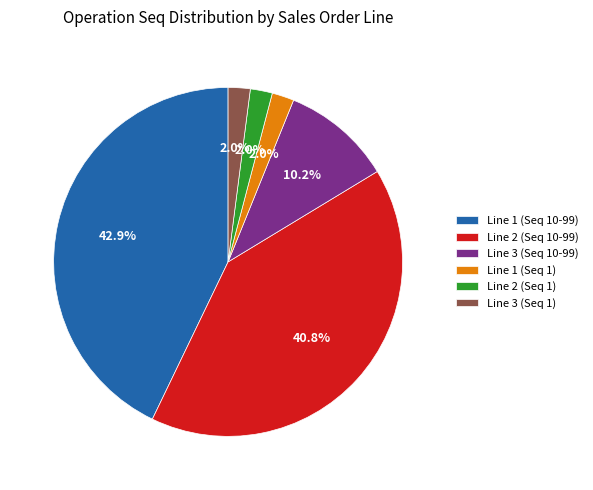

What percentage do Line 3 (Seq 10-99) and Line 3 (Seq 1) together represent?

12.2%